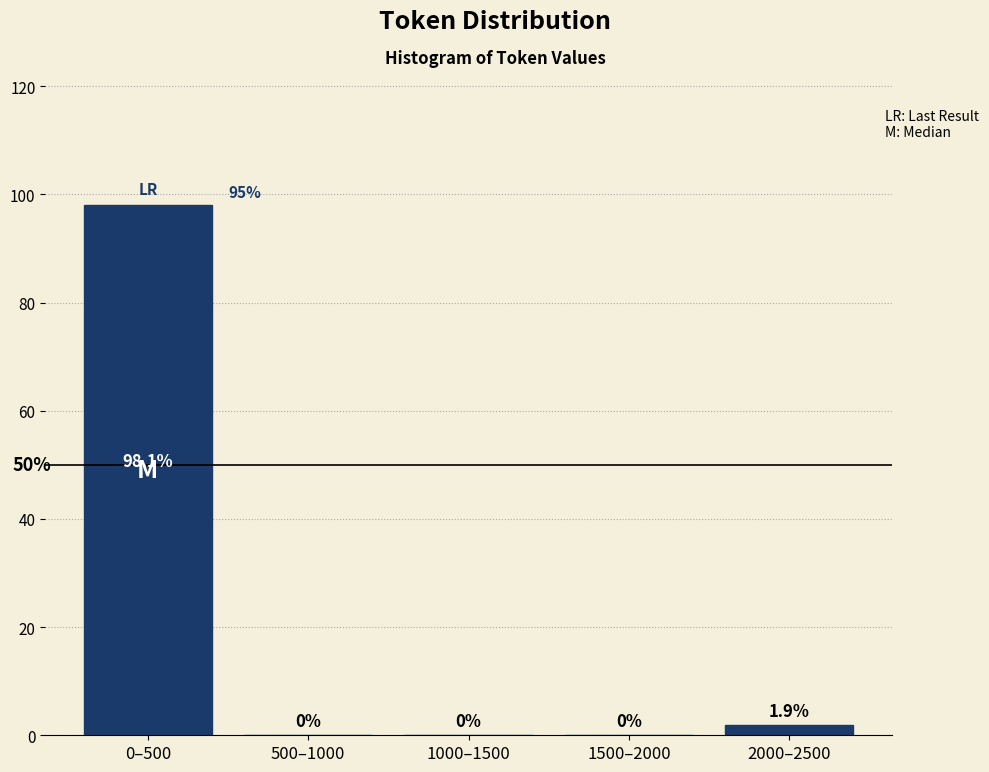

Reading left to right, list all the values displayed in this chart.

0–500=98.1	500–1000=0.0	1000–1500=0.0	1500–2000=0.0	2000–2500=1.9